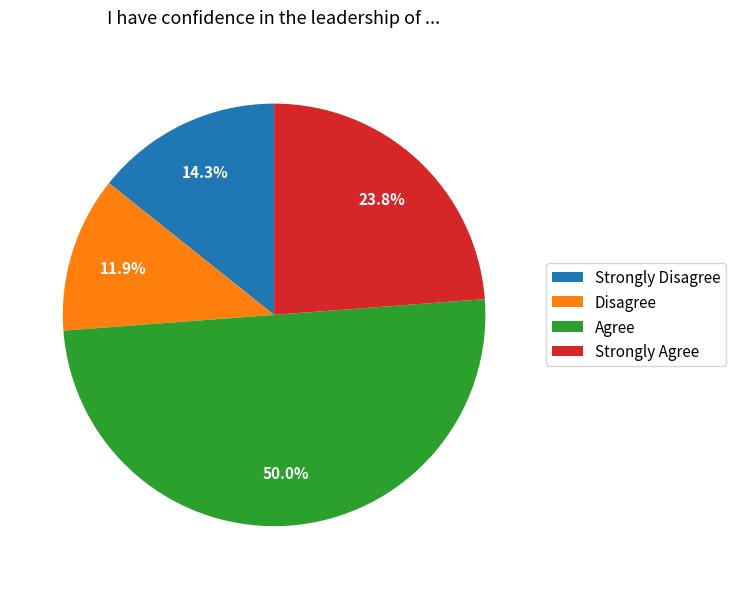

Which slice is the smallest?

Disagree